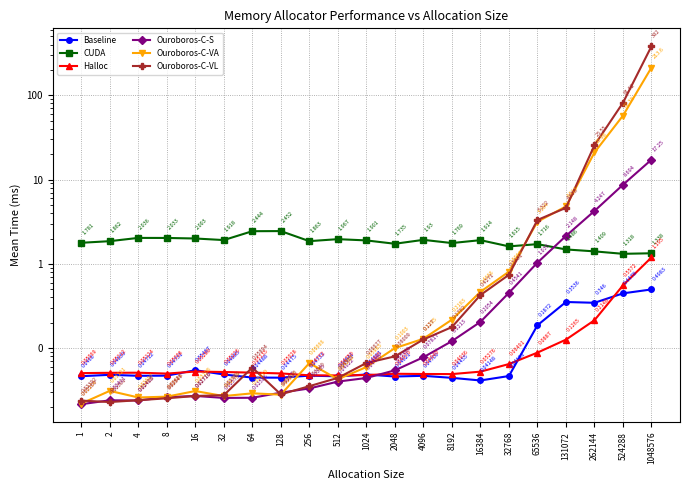

How many times do Ouroboros-C-VA and Ouroboros-C-S cross each other?

2